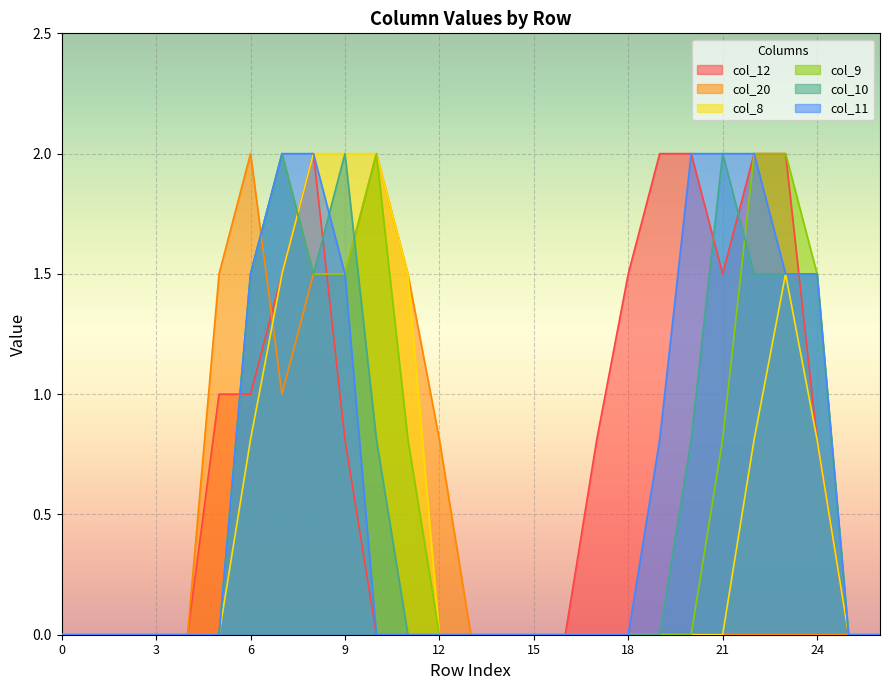

At which category does col_9 reach its first local peak?

7